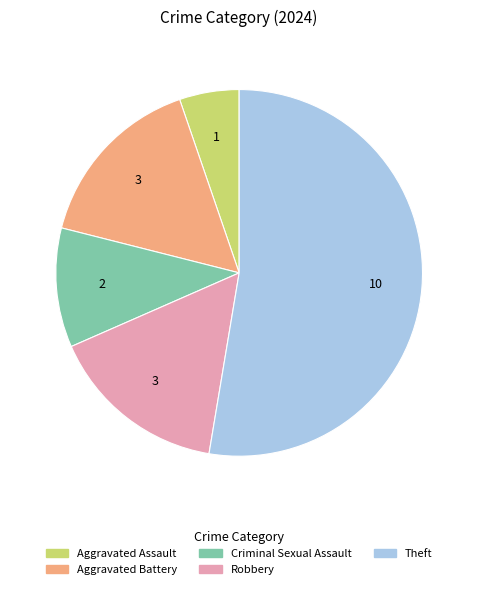

Does any single category account for the majority?

Yes